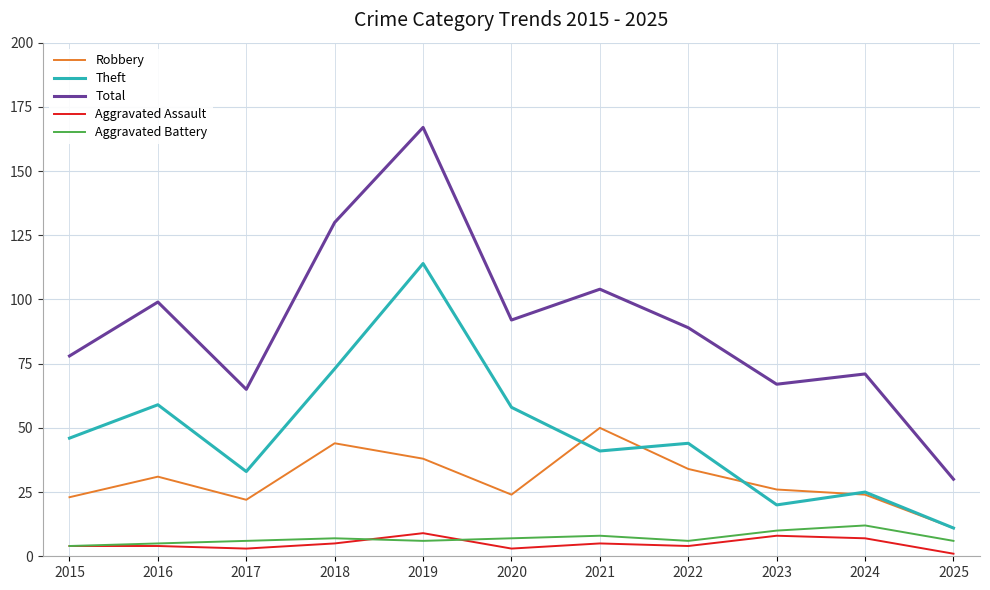

At which label is Total closest to 98?

2016